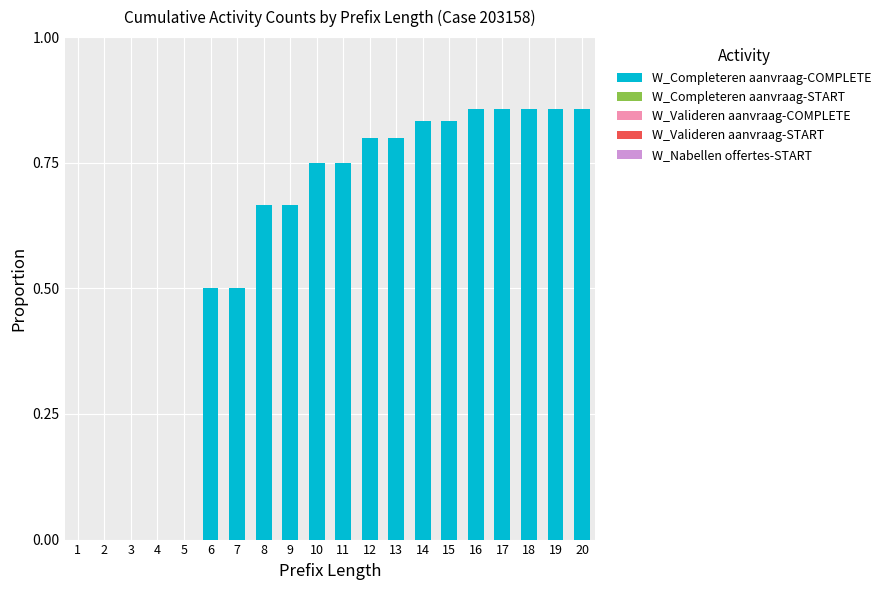

Count the number of data series in this chart.

1